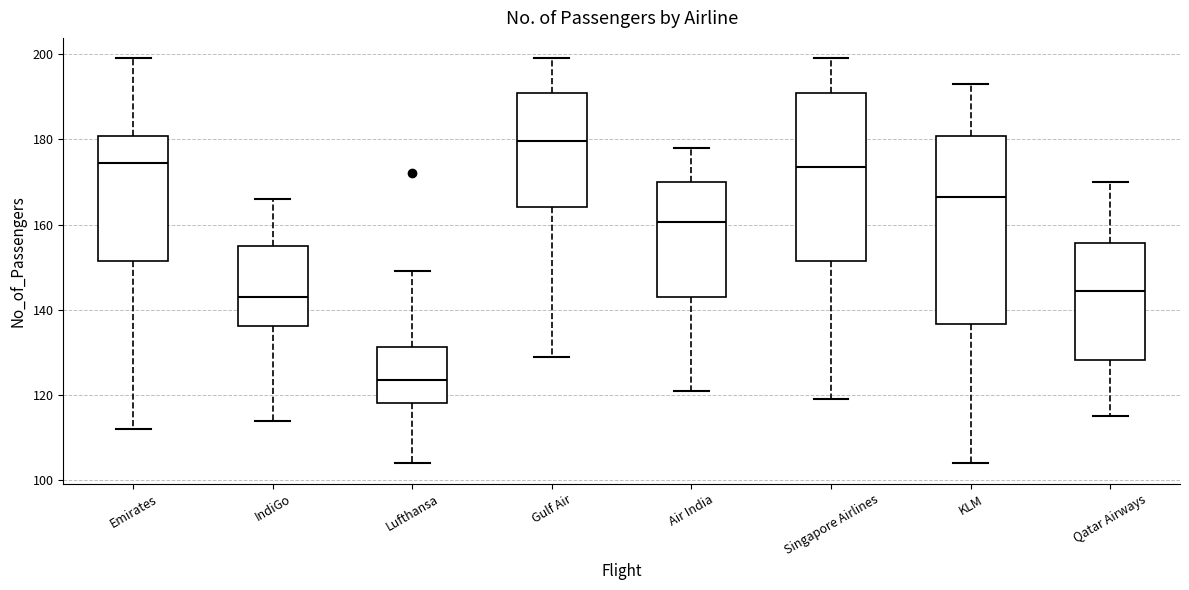

Where does the median line of the box for Qatar Airways sit on the y-axis? The values are not printed on the chart, so give them approximately, as read against the axis.

144